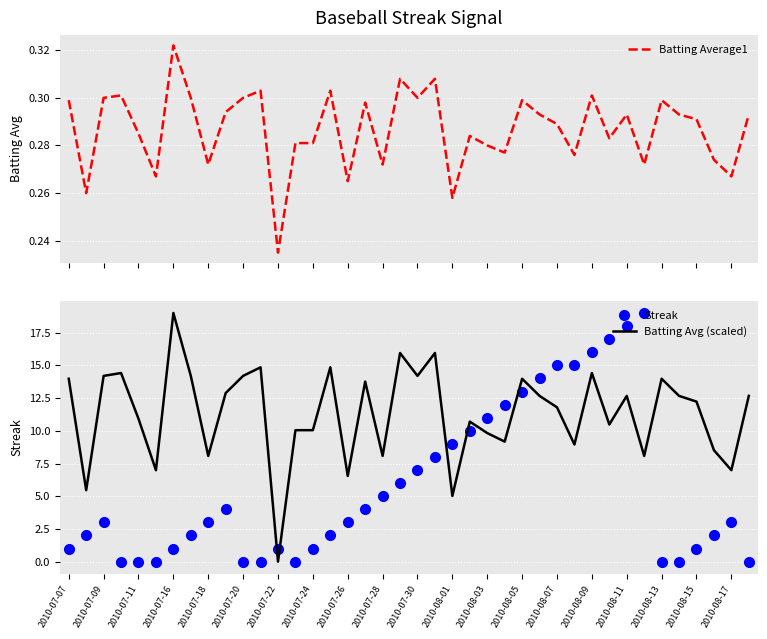

How many values in Batting Avg (scaled) are above zero?

39